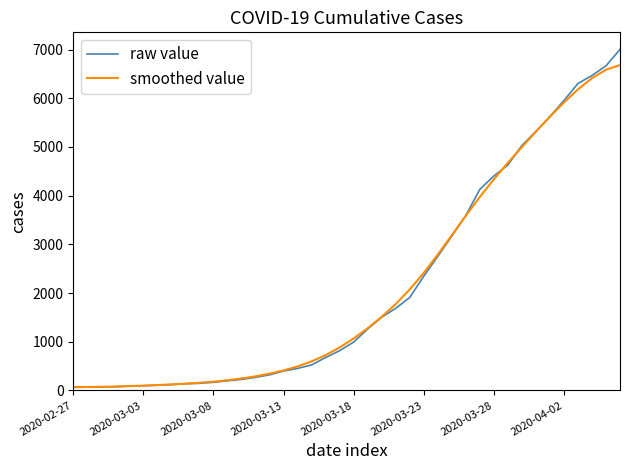

Which series has the widest spread of values?

raw value